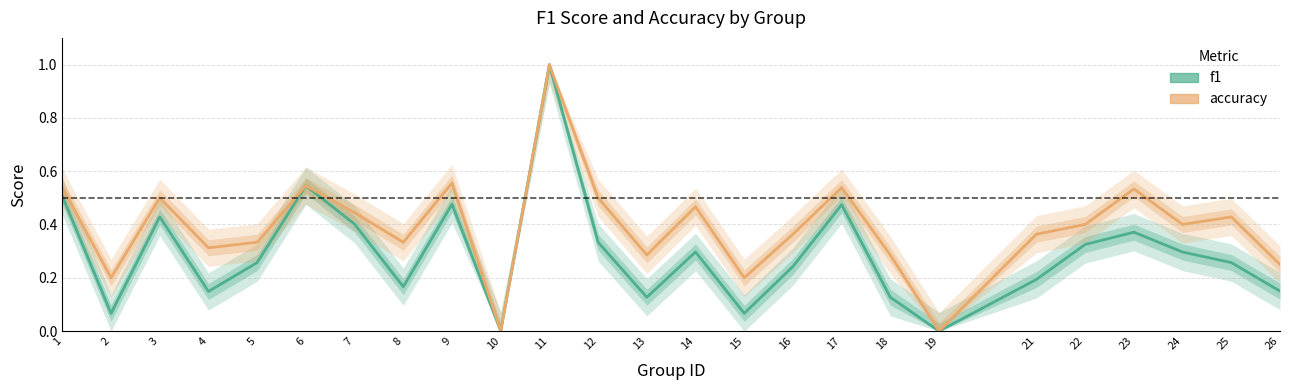

Which series changed the most between 6 and 16?

f1